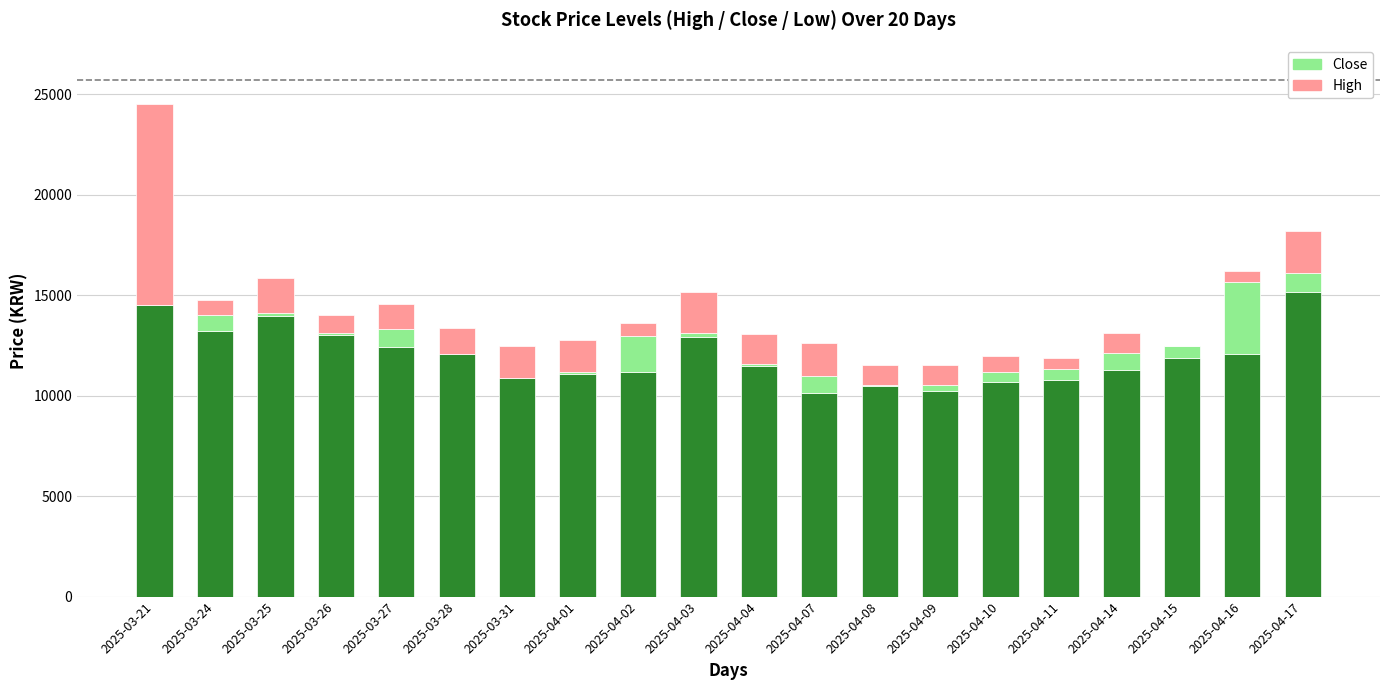

At which category is the sum across all series the highest?

2025-03-21